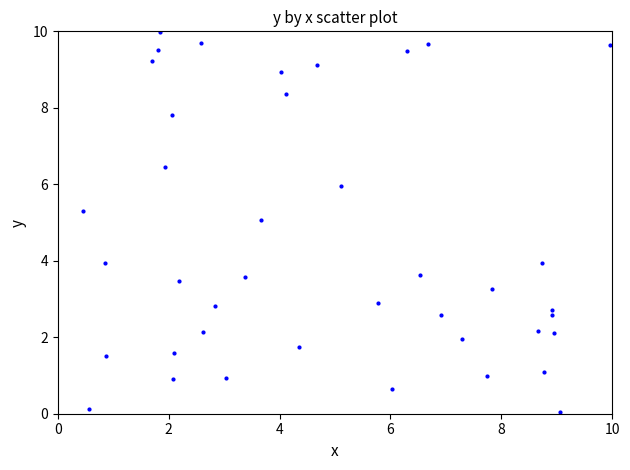

What is the range of X values (max minus min)?

9.5